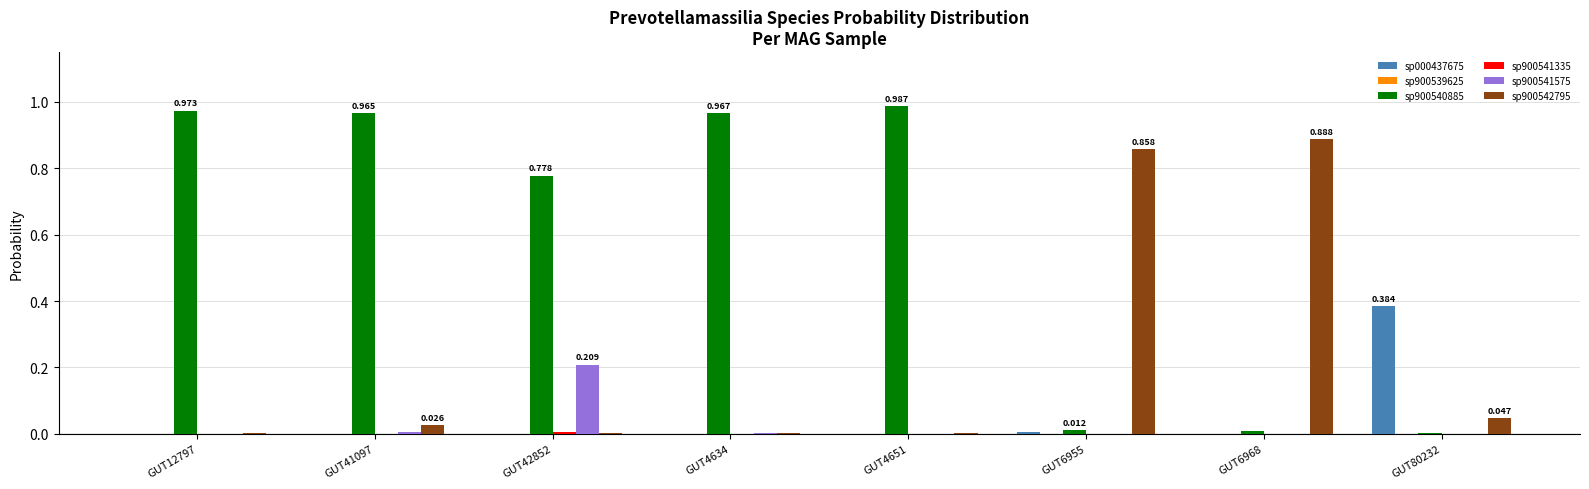

Which series has the largest total across all categories?

sp900540885